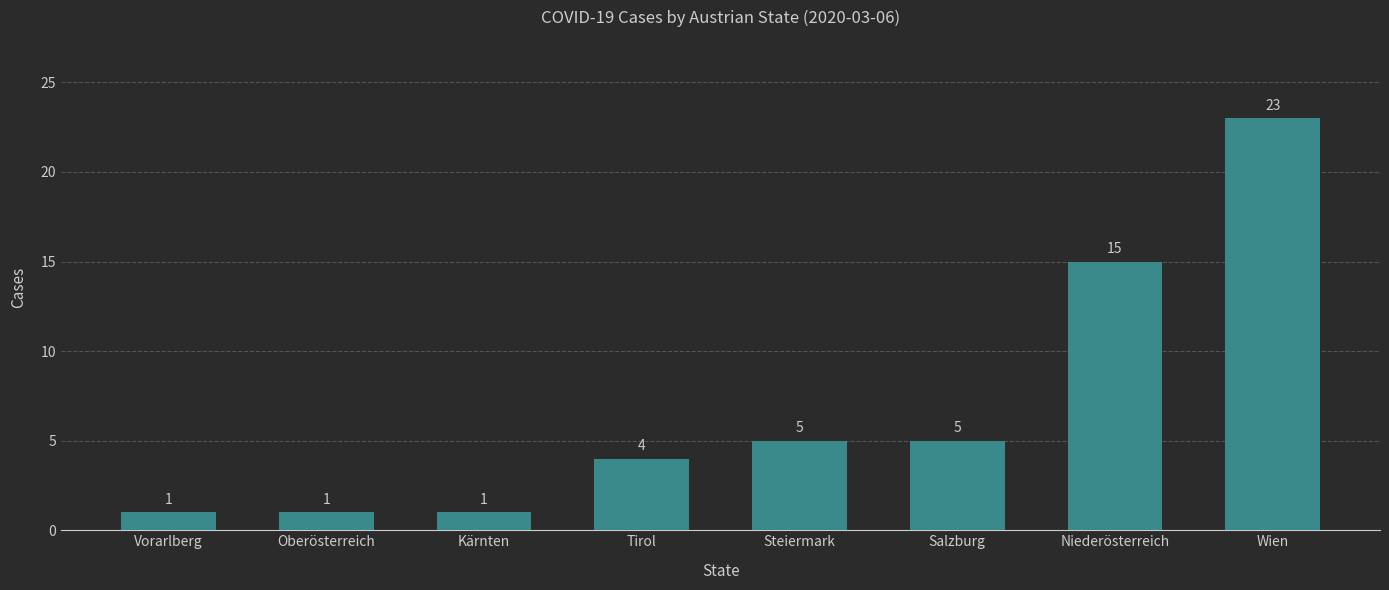

What is the label of the 3rd bar from the left?

Kärnten